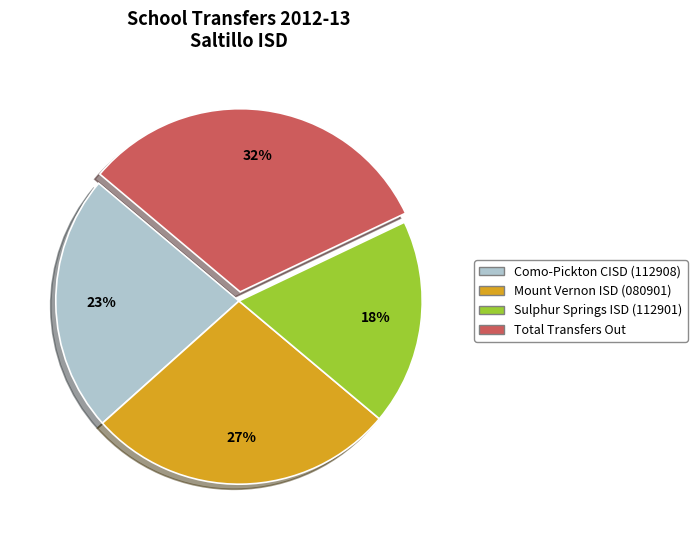

Is the sum of Sulphur Springs ISD (112901) and Mount Vernon ISD (080901) greater than half?

No